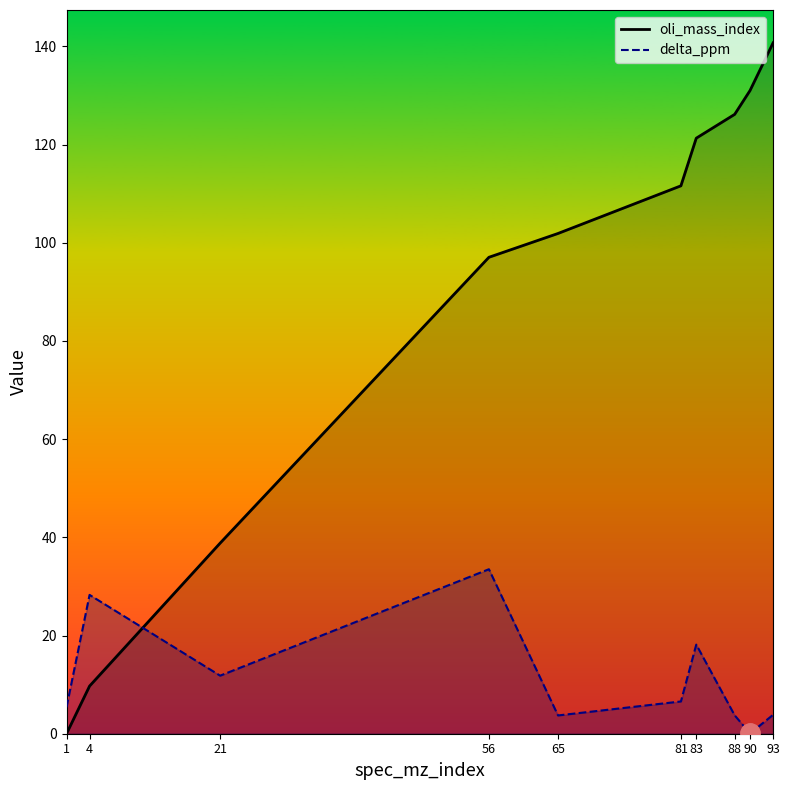

Reading right to left, extract all data points from this chart.

oli_mass_index: 93=140.7	90=131.0	88=126.1	83=121.3	81=111.6	65=101.9	56=97.0	21=38.8	4=9.7	1=0.0
delta_ppm: 93=3.8	90=0.1	88=3.7	83=18.1	81=6.6	65=3.7	56=33.5	21=11.8	4=28.3	1=5.4